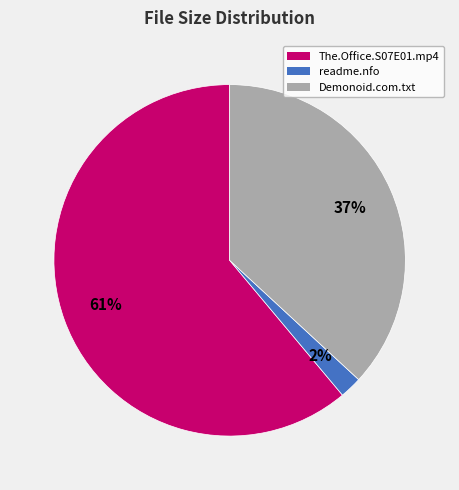

The readme.nfo slice represents 2% of the pie. True or false?

True